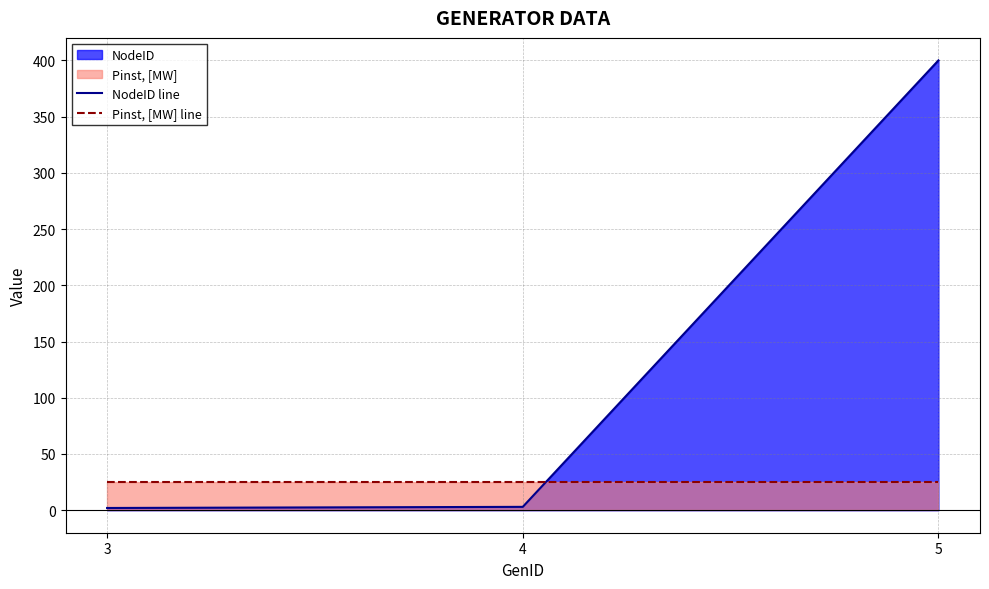

How many distinct data groups are displayed?

2